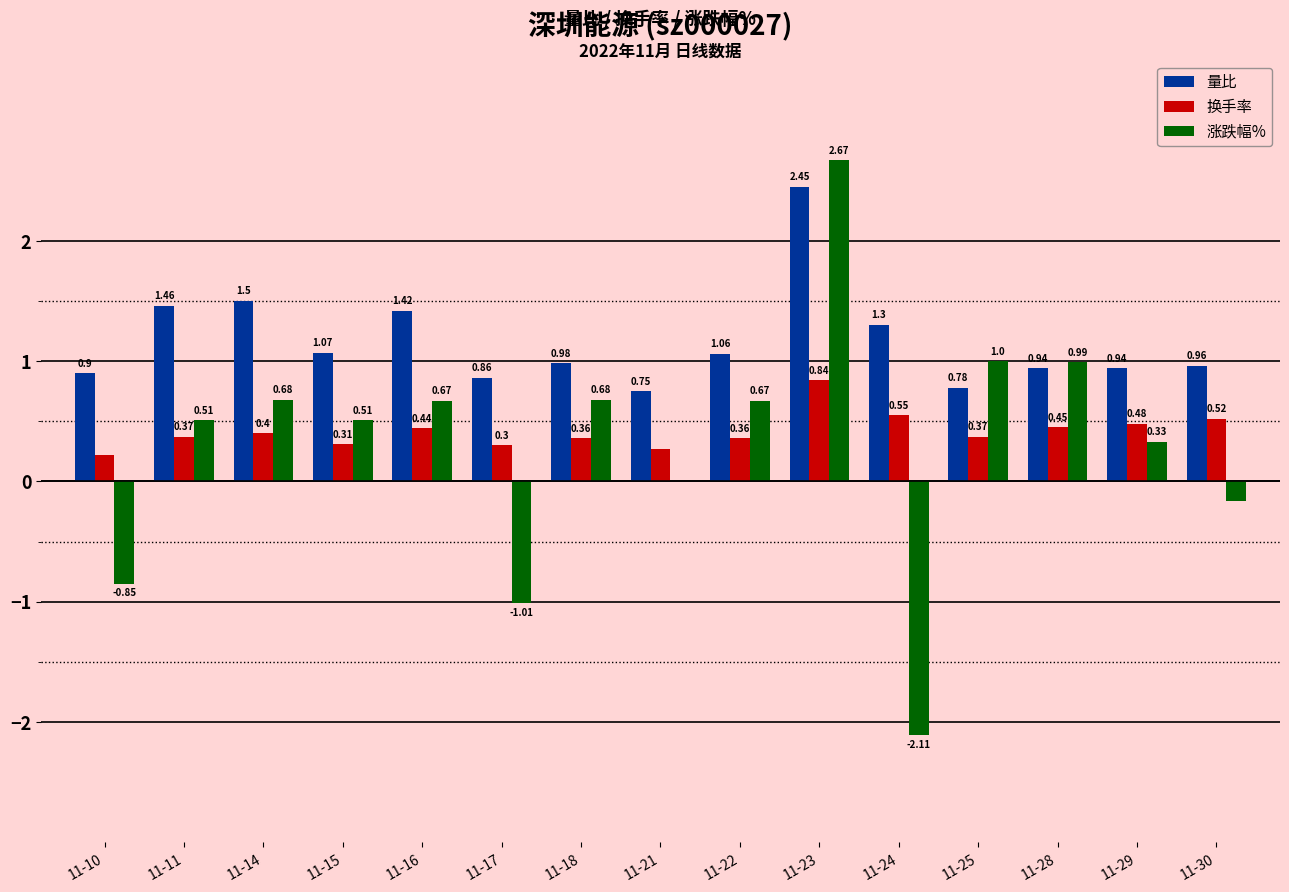

Count the number of data series in this chart.

3